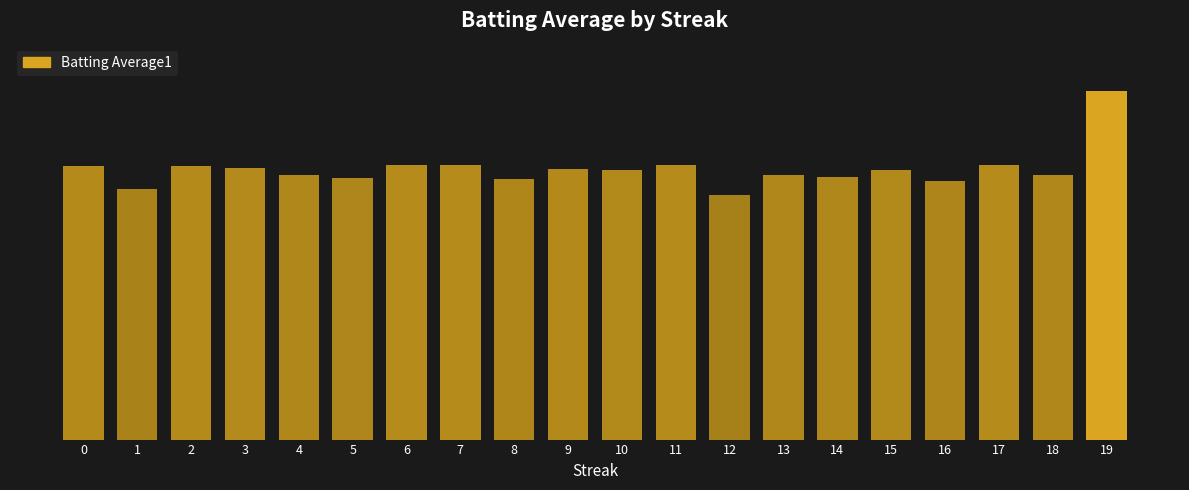

Which has a higher value, 14 or 15?

15